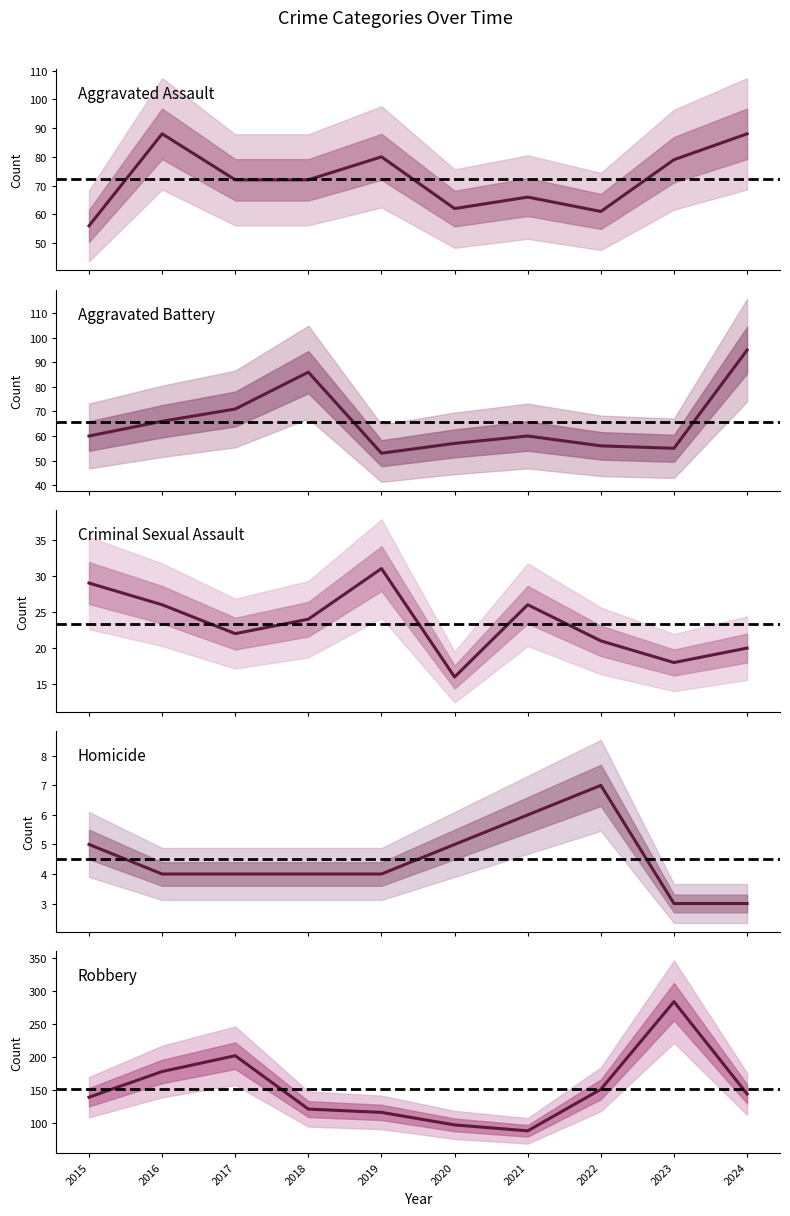

How many distinct data groups are displayed?

5